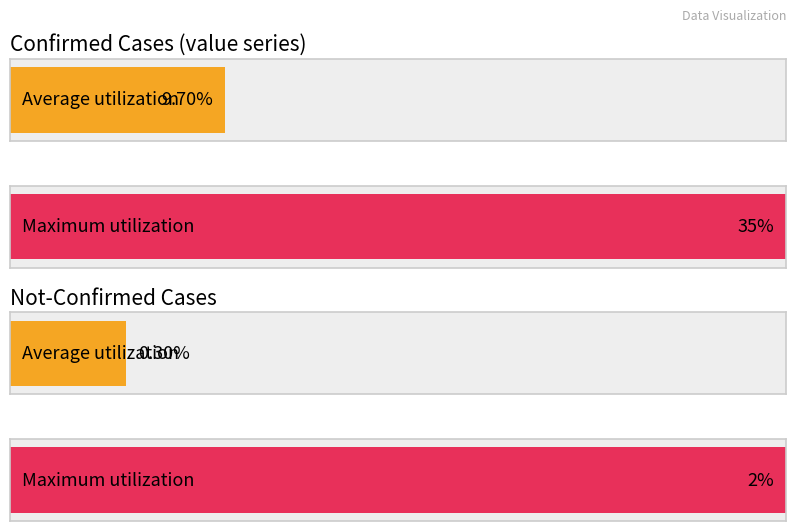

At 2020-03-12, list the series in order from largest to smallest.

value, not-confirmed